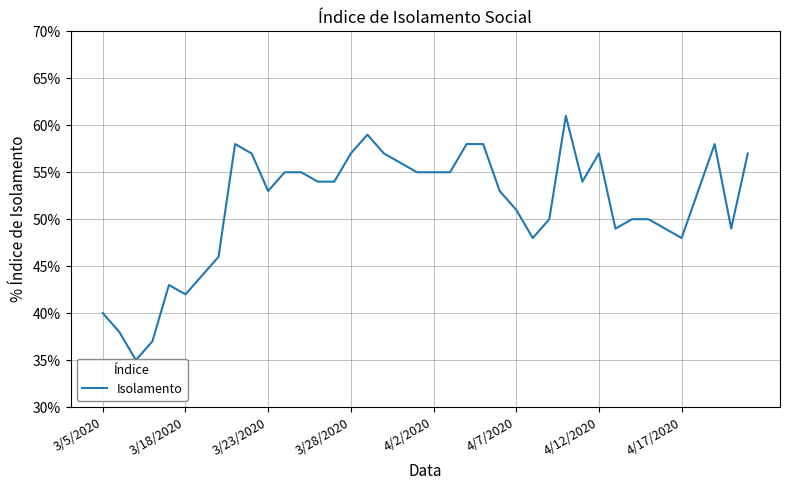

What is the ratio of the value at 10 to the value at 21?

1.0